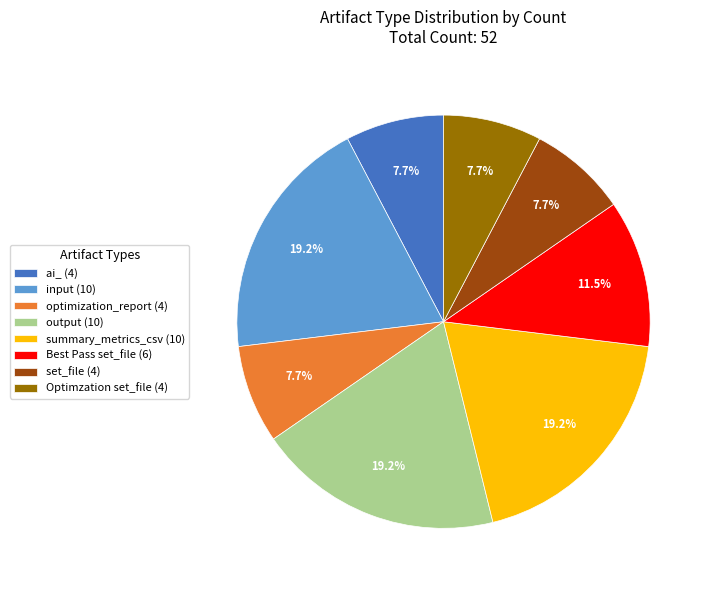

Is optimization_report (4) the majority of the pie?

No